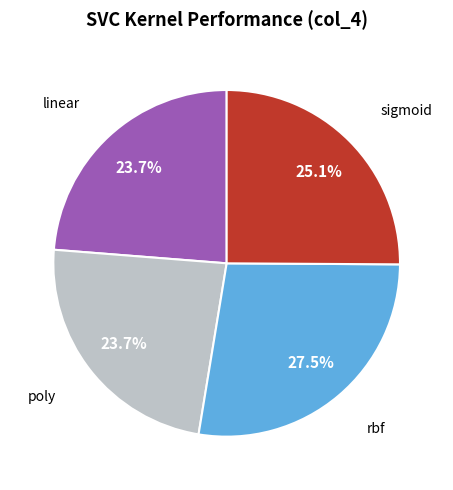

Is there a majority slice in this chart?

No